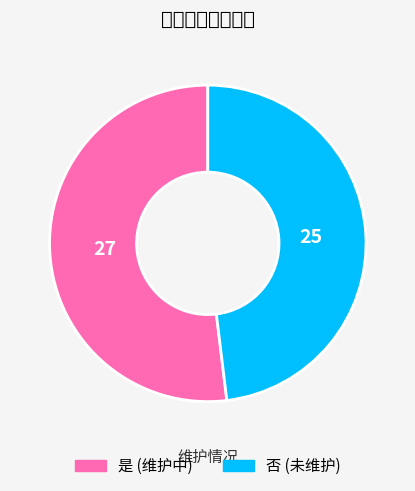

Do 是 and 否 together represent more than half of the pie?

Yes